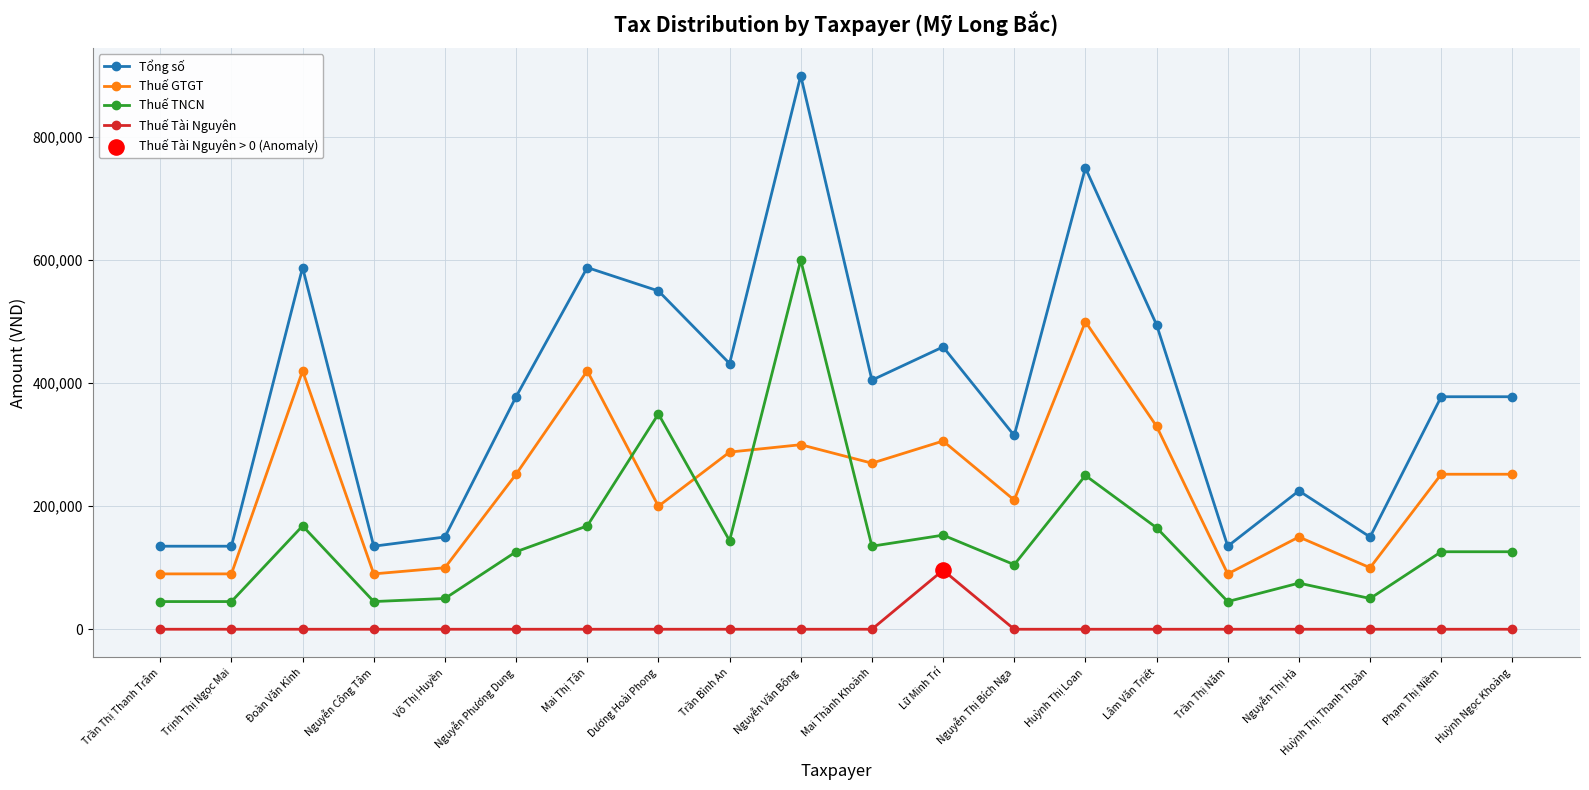

What is the difference between the highest and lowest values at Nguyễn Công Tâm?

135000